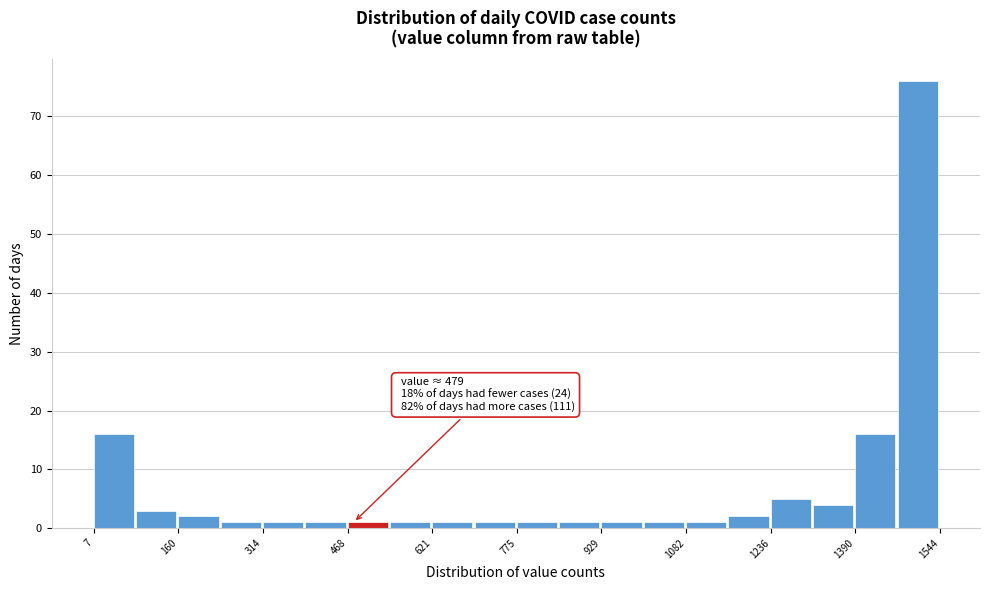

Read against the x-axis, roughly where is the centre of the tallest bar?

1500